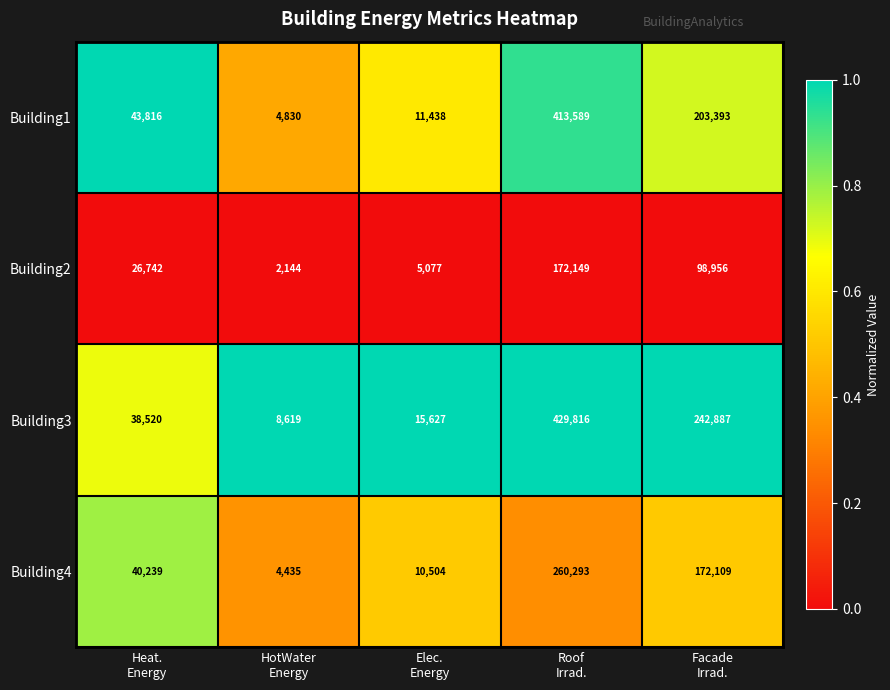

What is the greatest value displayed?

429816